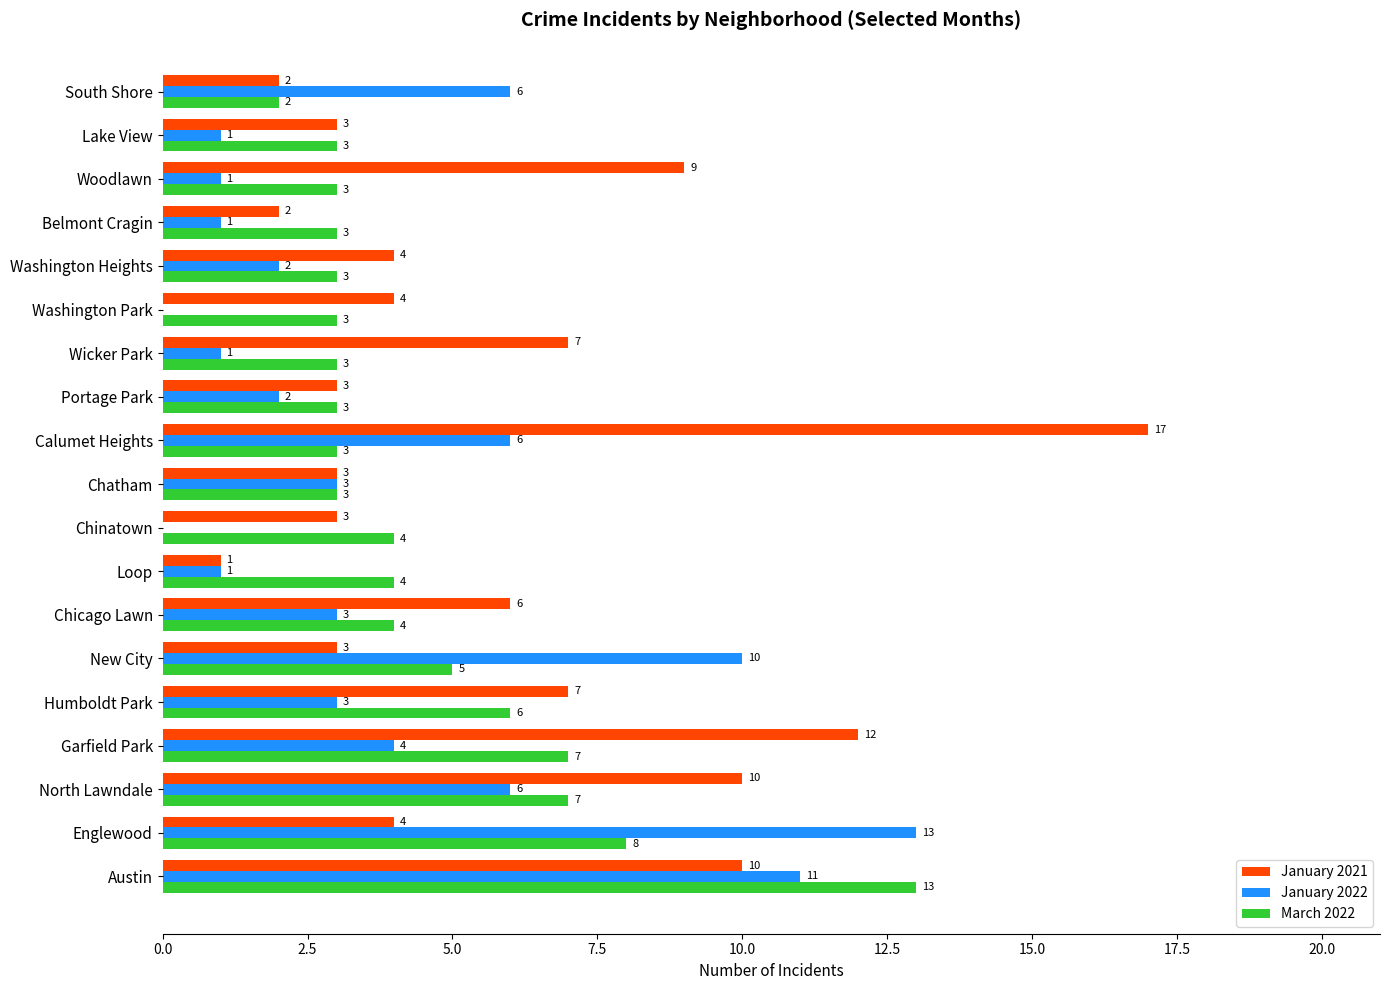

What is the sum of all January 2021 values?

110